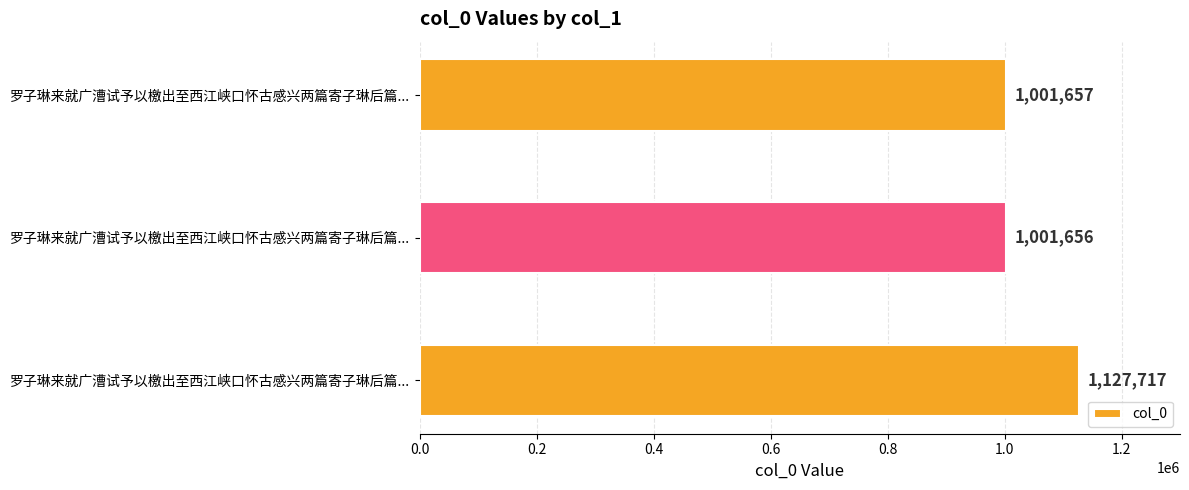

Does the chart contain any negative values?

No